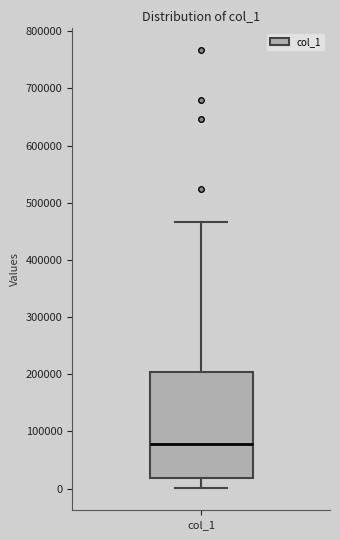

Where does the lower whisker of the box for col_1 end on the y-axis? The values are not printed on the chart, so give them approximately, as read against the axis.

0